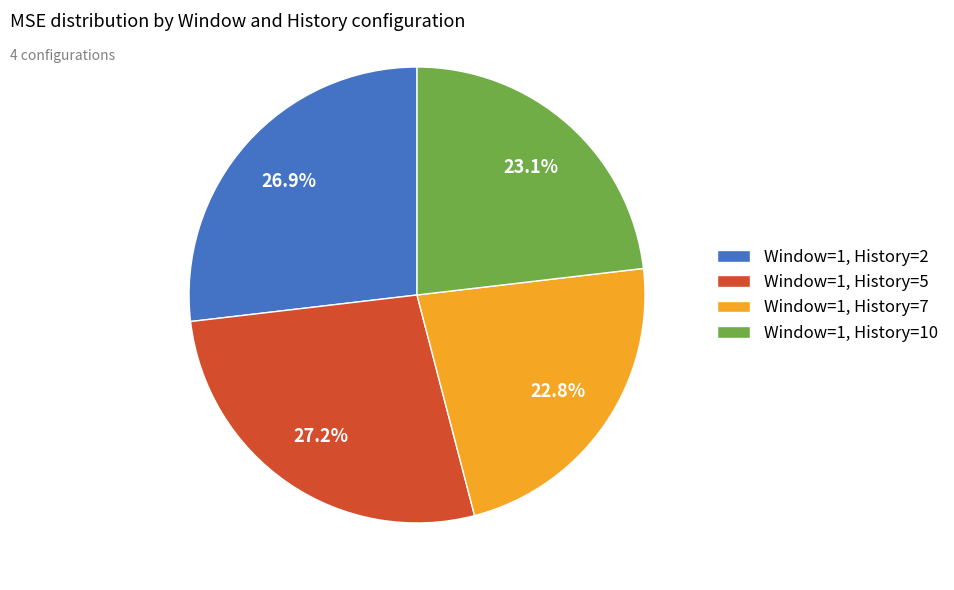

How many segments does this pie chart have?

4